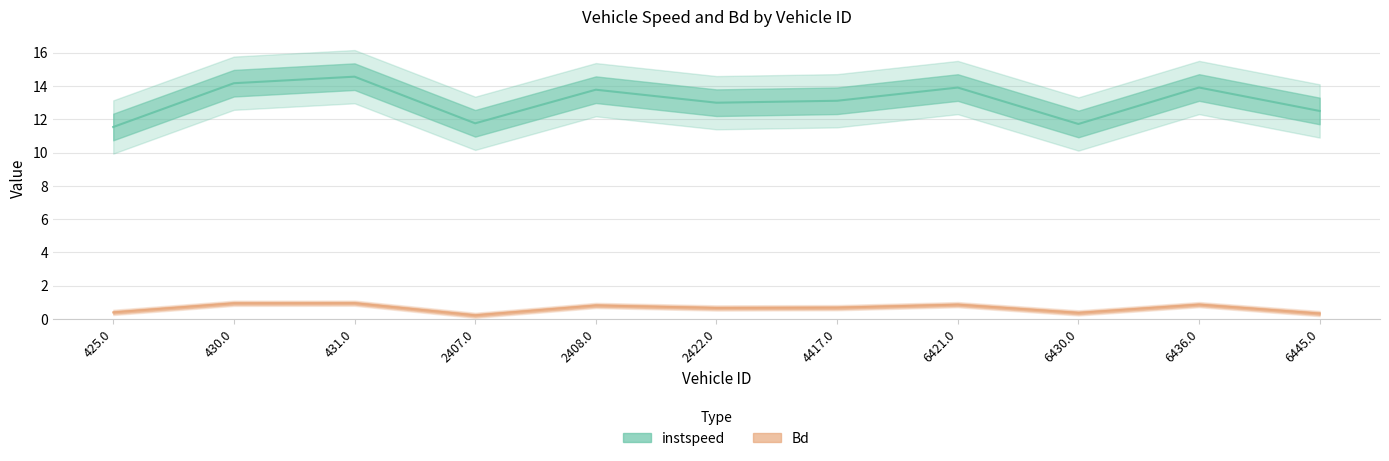

At which label is instspeed closest to 13?

2422.0